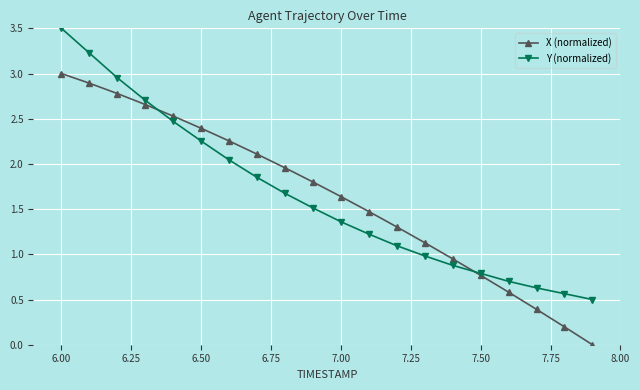

What is the value of the Y (normalized) point at the 20th from the left?

0.5